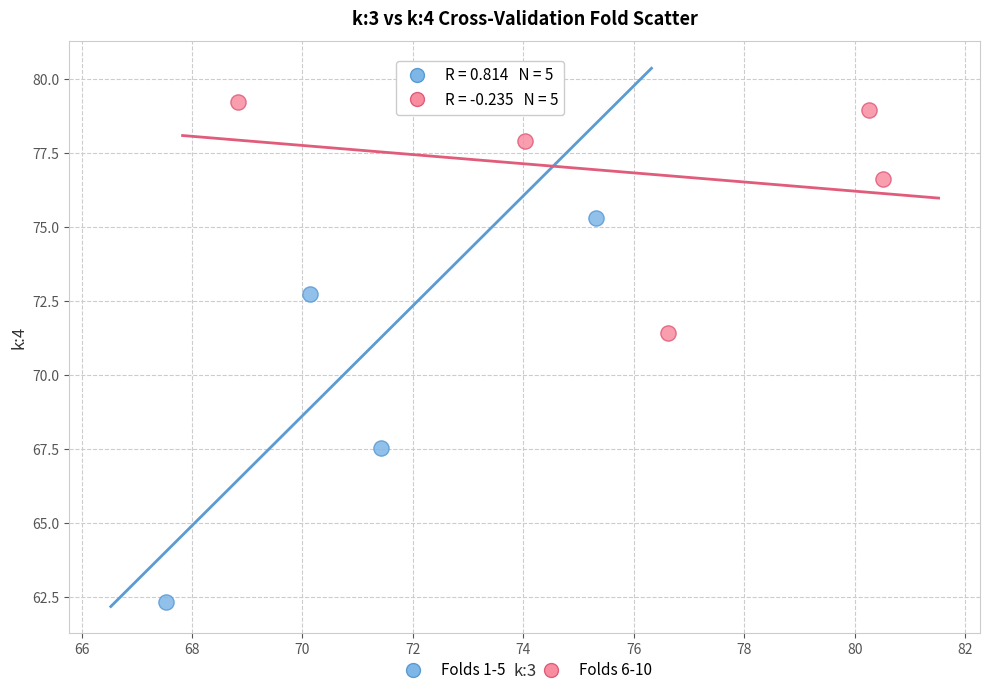

Which series reaches the maximum Y coordinate?

Folds 1-5